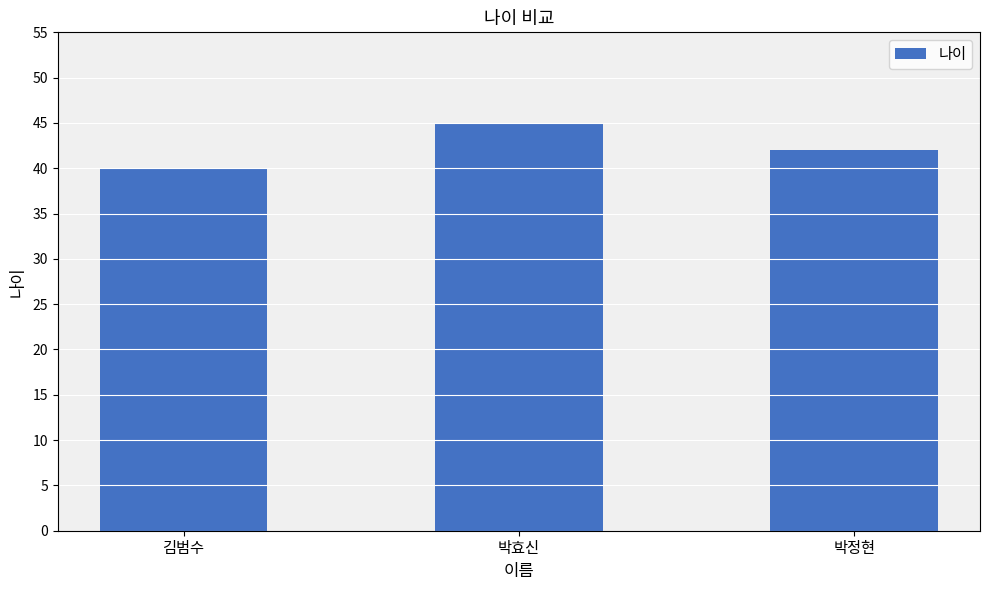

How many bars are there in total?

3